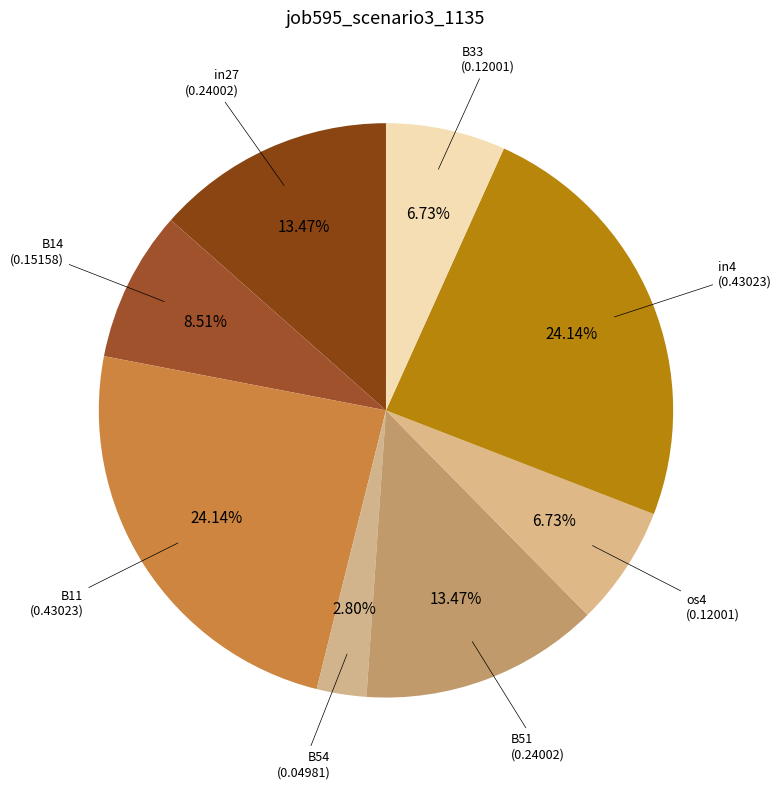

Is there any slice that represents more than half of the pie?

No